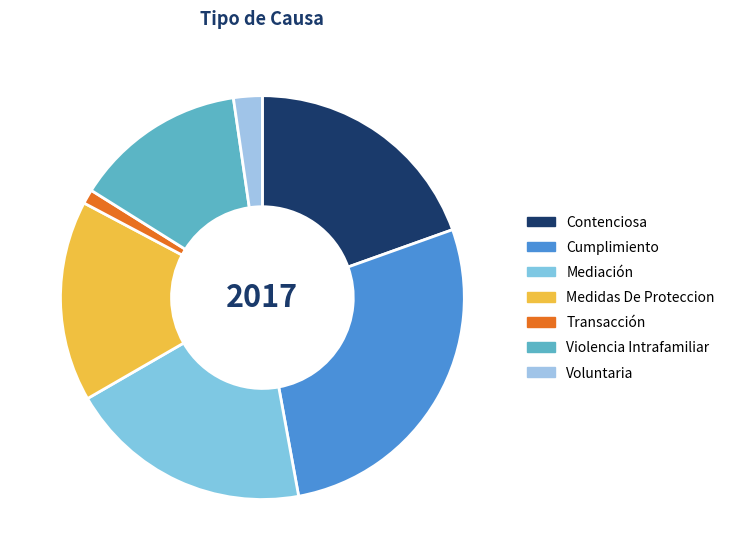

Is the sum of Mediación and Medidas De Proteccion greater than half?

No